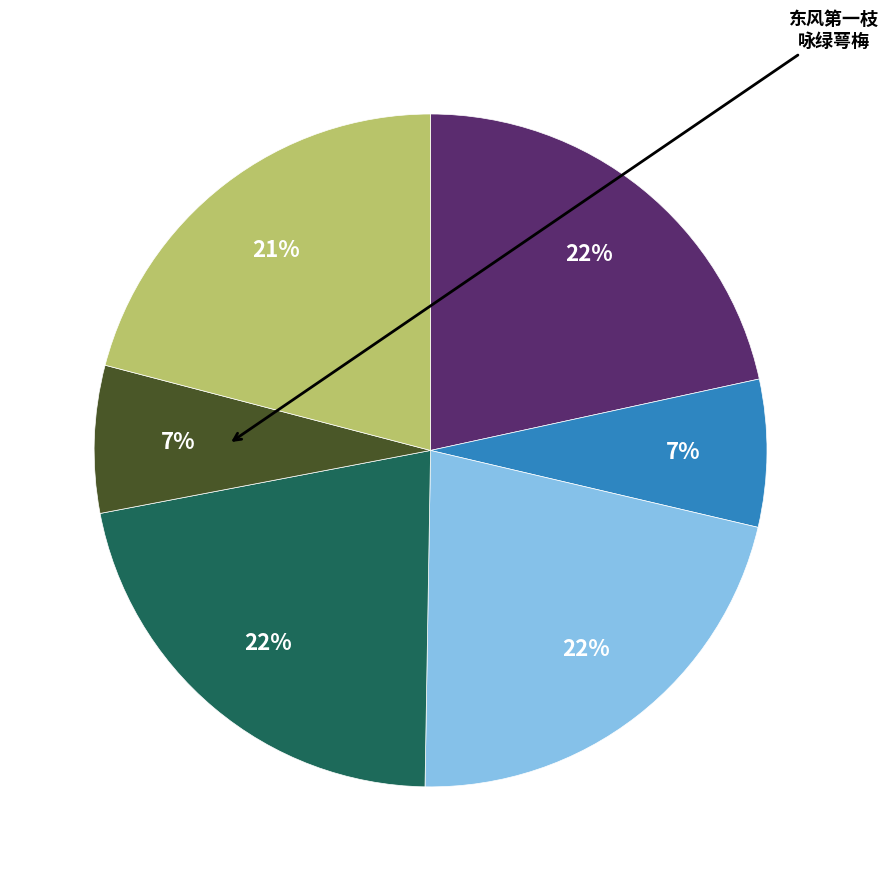

To the nearest percent, what is the average slice percentage?

17%